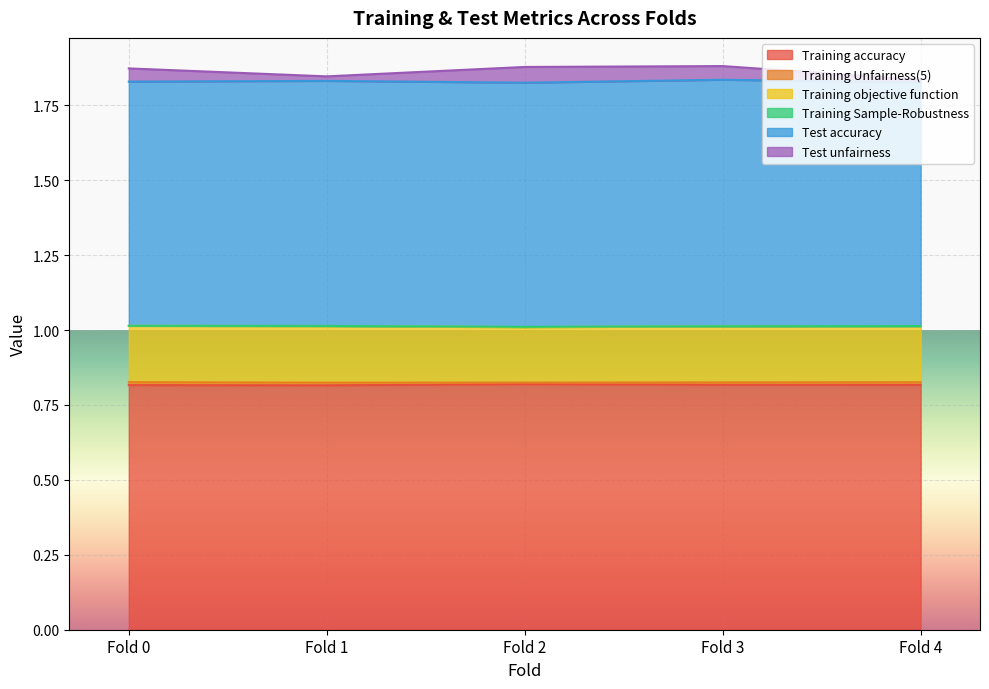

Rank the categories by Training Unfairness(5) value from highest to lowest.

Fold 0, Fold 4, Fold 1, Fold 3, Fold 2